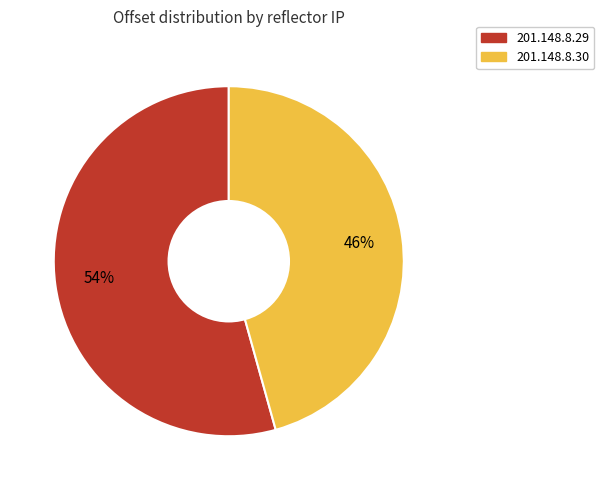

Rank the categories by value from highest to lowest.

201.148.8.29, 201.148.8.30